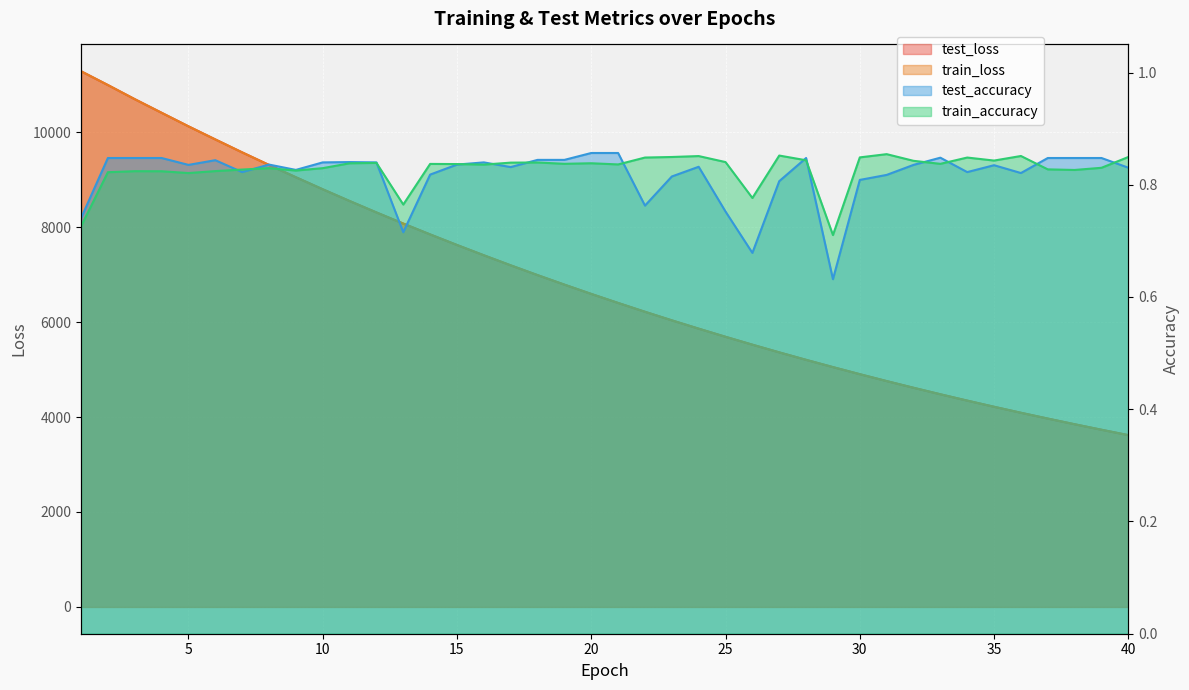

What is the average value of the test_loss series?

6834.4